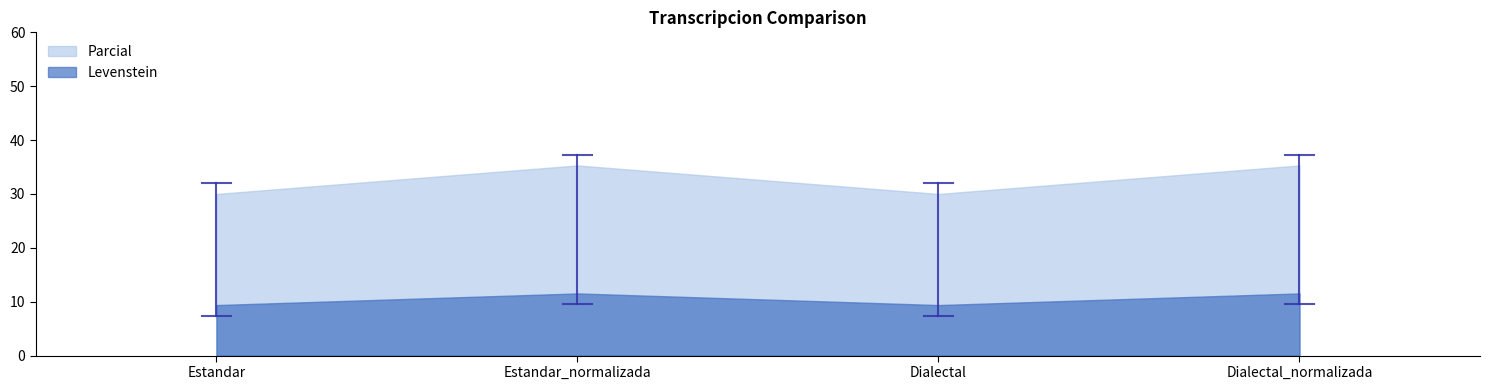

Which label corresponds to the smallest value in the chart?

Estandar